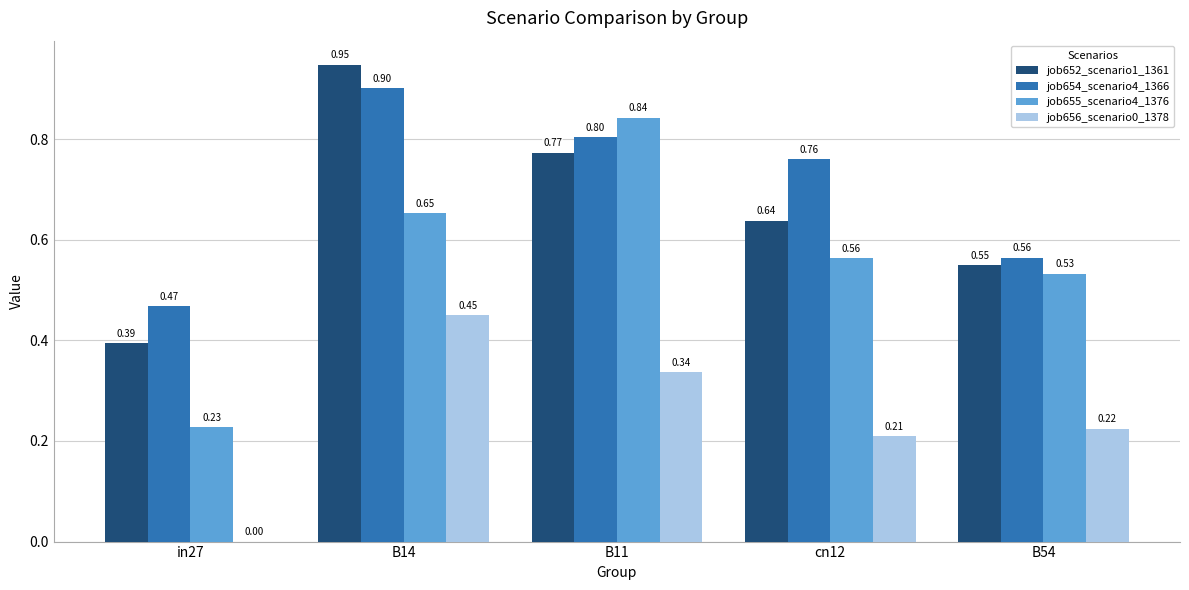

Which series changed the most between in27 and B14?

job652_scenario1_1361